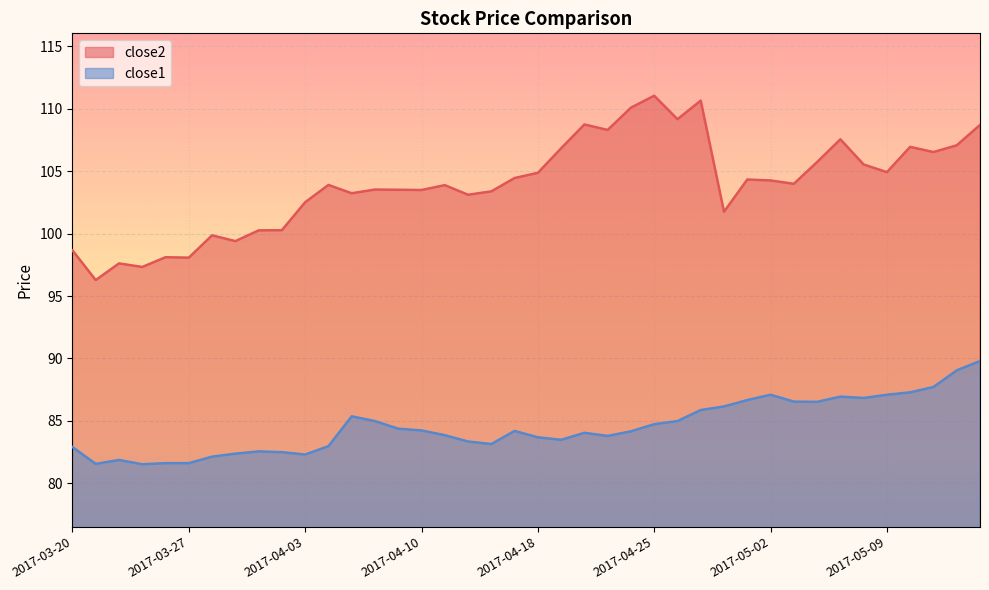

Between 2017-03-20 and 2017-04-20, which series saw the biggest shift?

close2